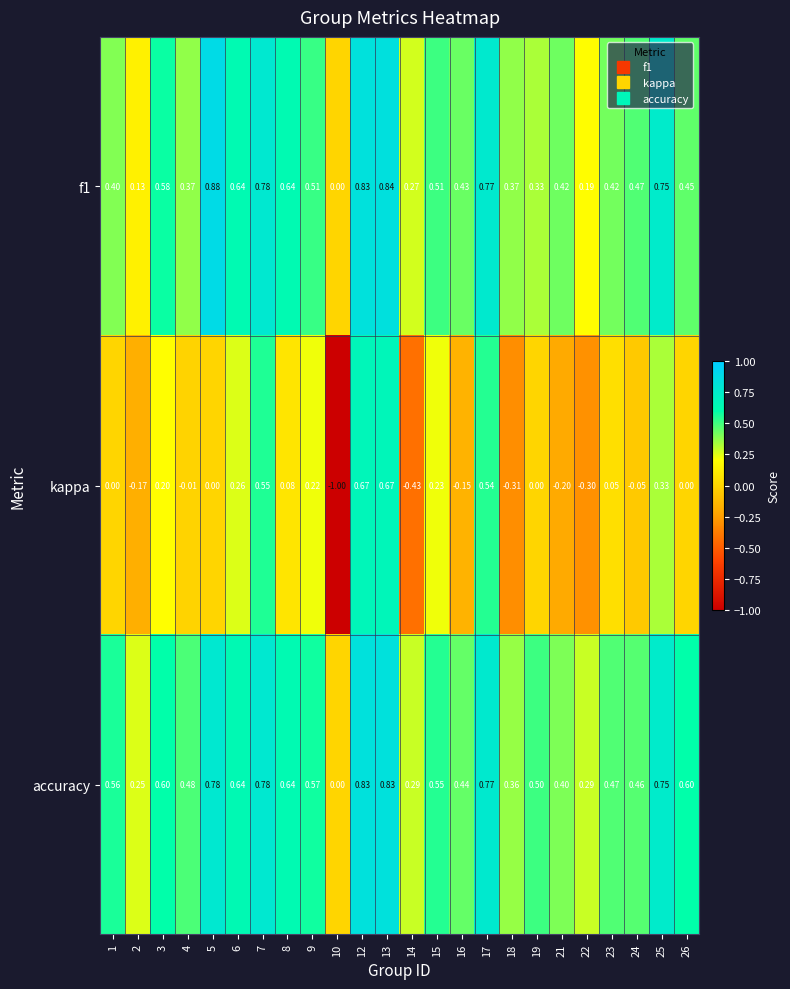

Which series has the largest range (max minus min)?

kappa